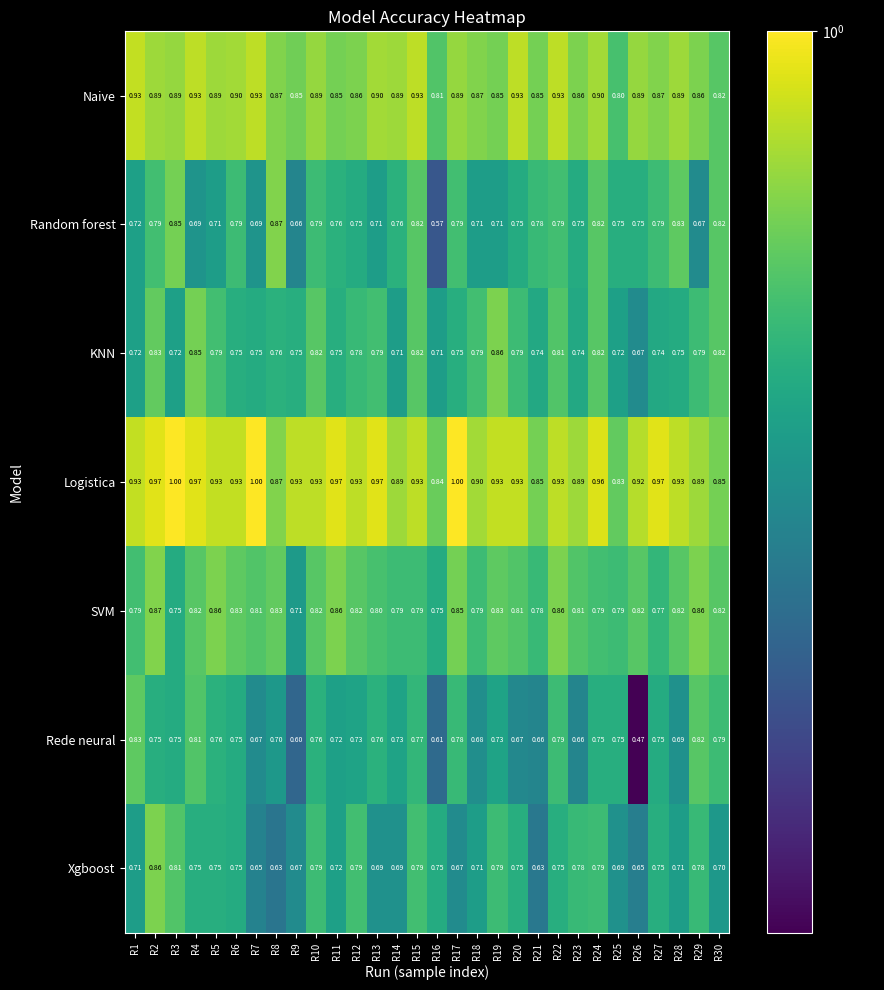

At which category is the sum across all series the highest?

R2